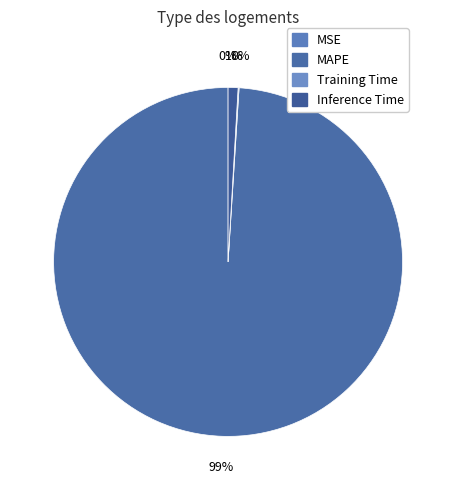

Is it true that MAPE is 99% of the pie?

True